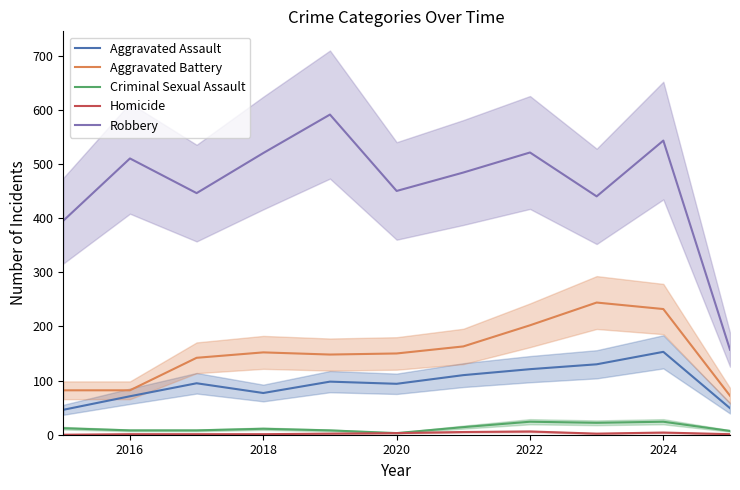

True or false: Criminal Sexual Assault and Aggravated Assault intersect in this chart.

False